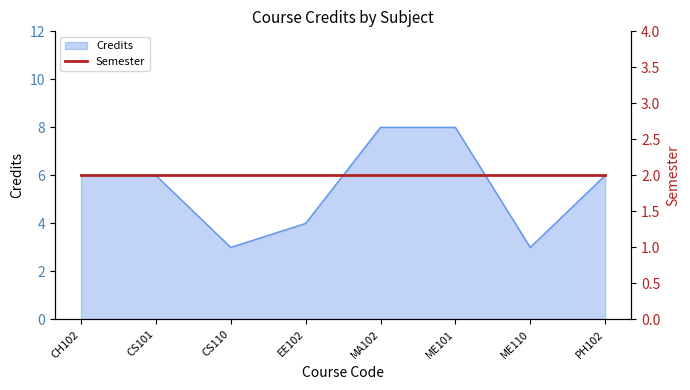

What is the value of the 6th point from the left?

8